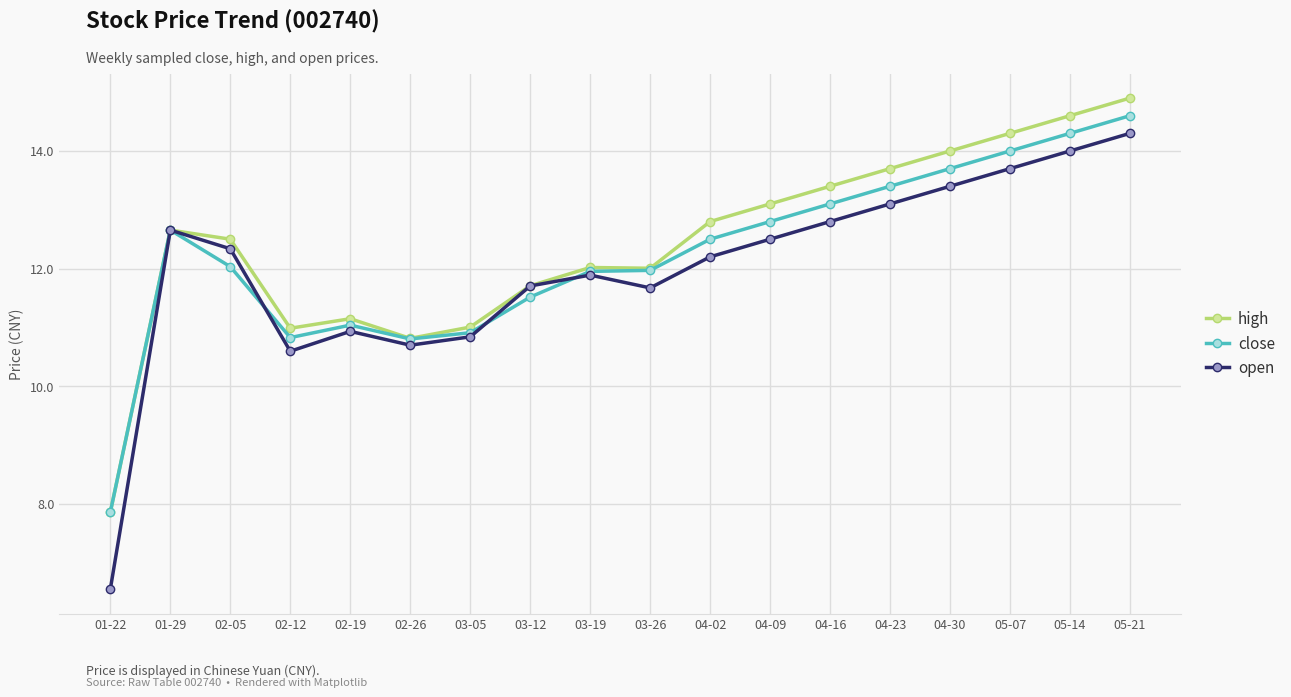

The open series shows 13.1 at 04-23. True or false?

True